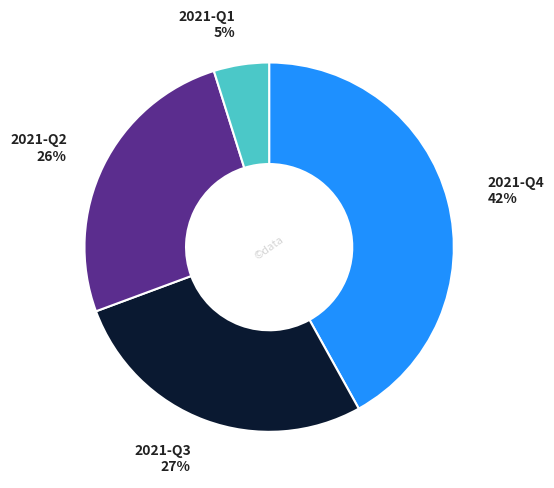

What is the ratio of the value at 2021-Q4 to the value at 2021-Q2?

1.6